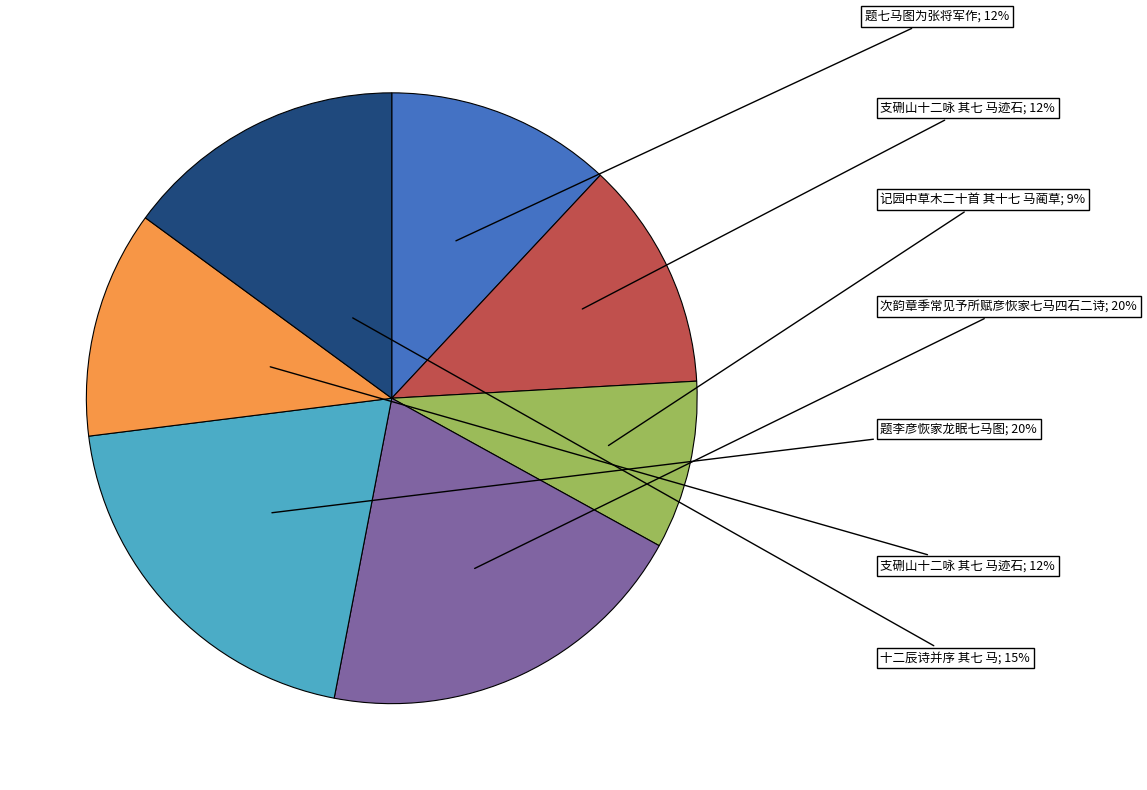

Is there a majority slice in this chart?

No